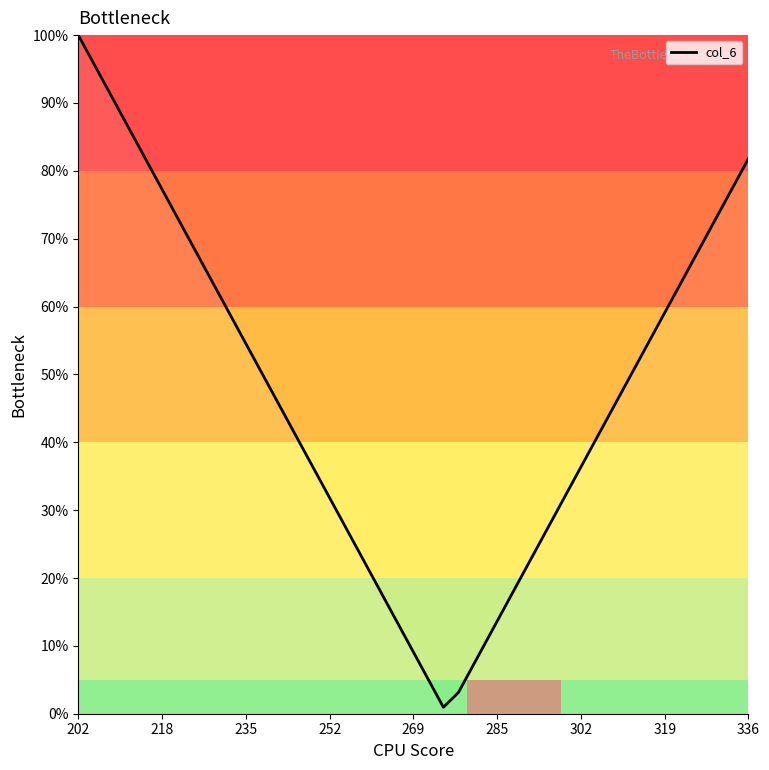

What is the sum of all values?

1332.2